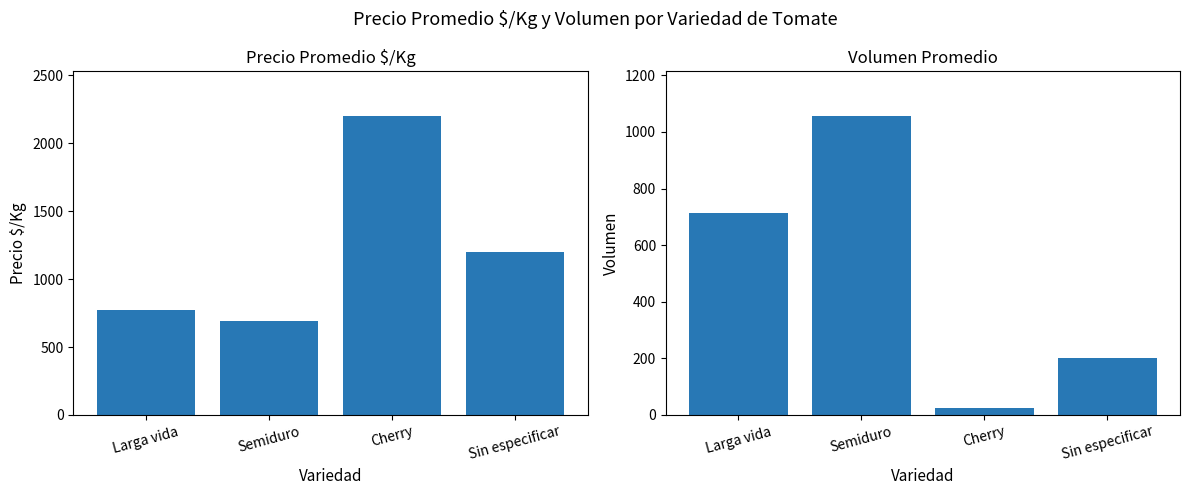

Are the bars horizontal?

No